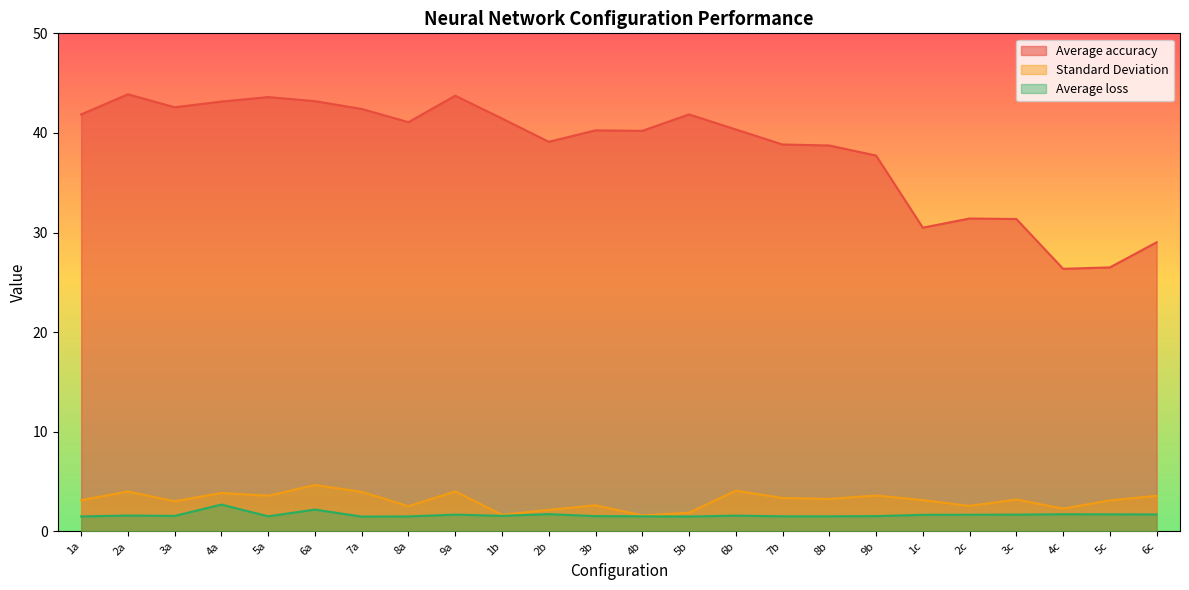

What is the difference between the highest and lowest values at 7b?

37.3